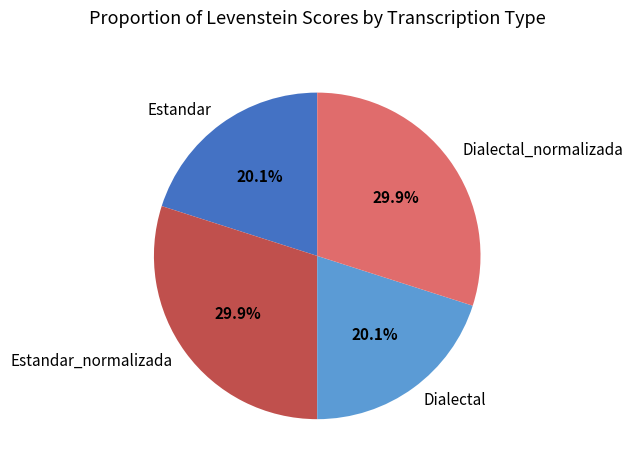

Approximately how many times larger is the value at Dialectal_normalizada compared to Dialectal?

1.5